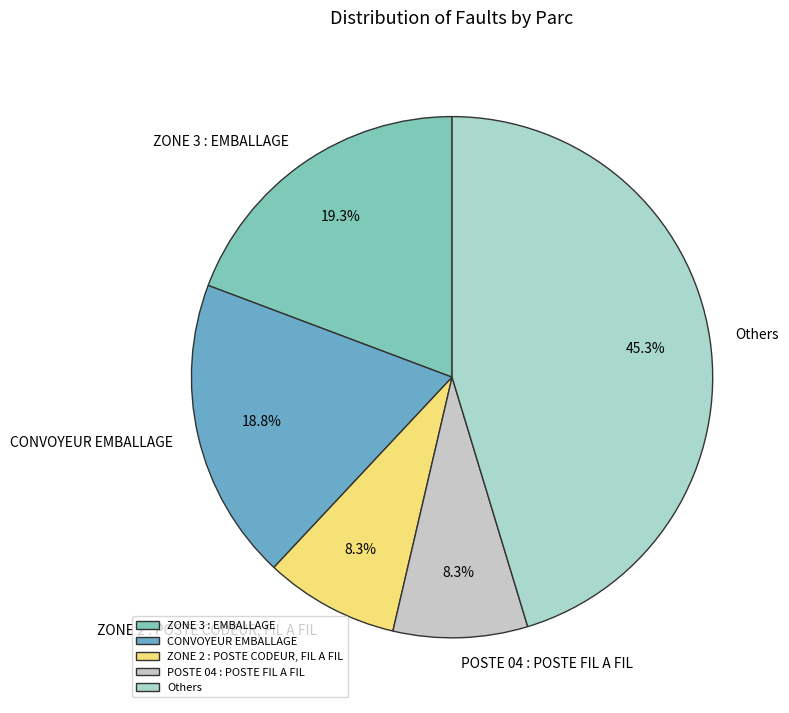

What is the largest slice in the pie chart?

Others